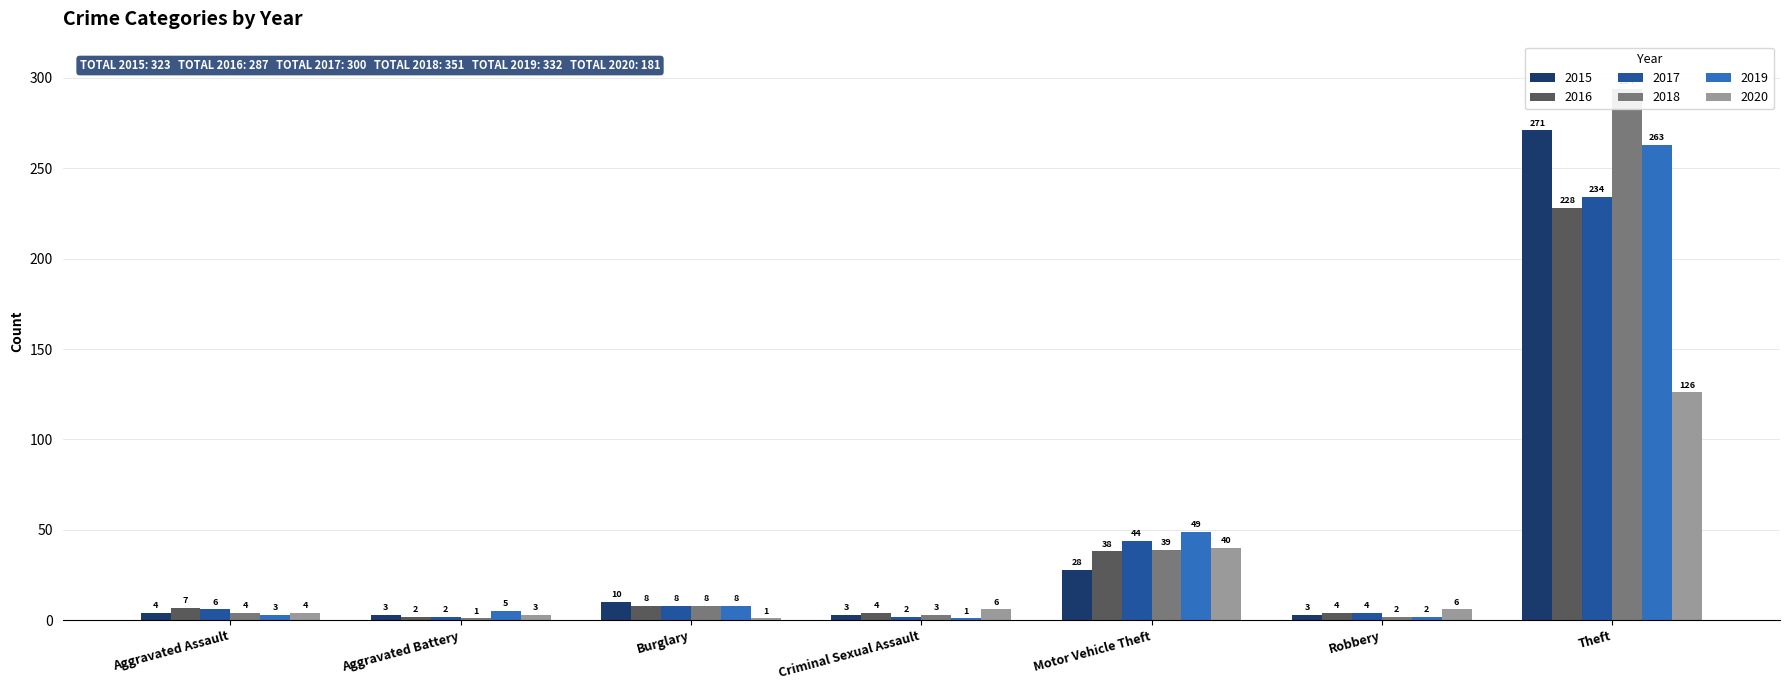

At which label is 2015 closest to 137?

Motor Vehicle Theft